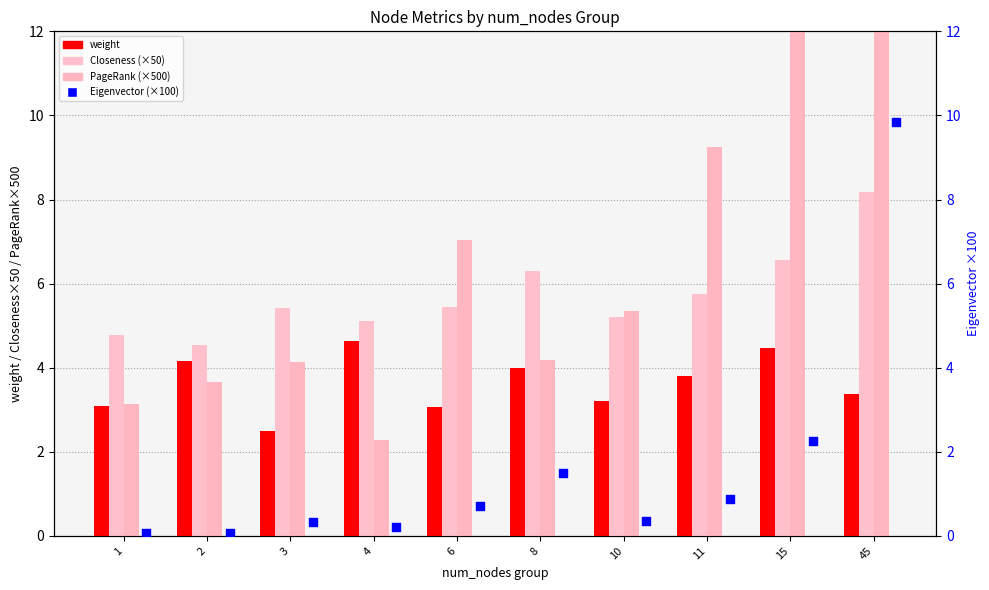

Which series has the widest spread of Y values?

PageRank (×500)